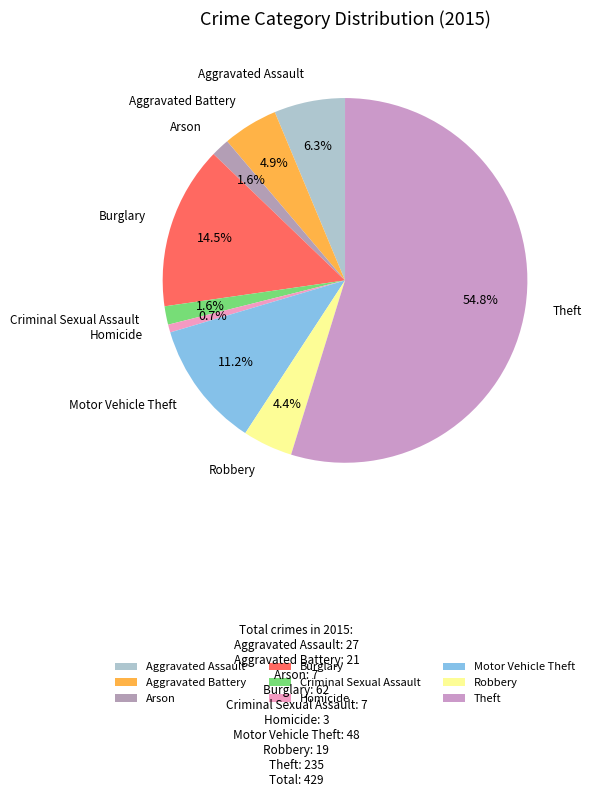

Which category has the smallest portion of the pie?

Homicide